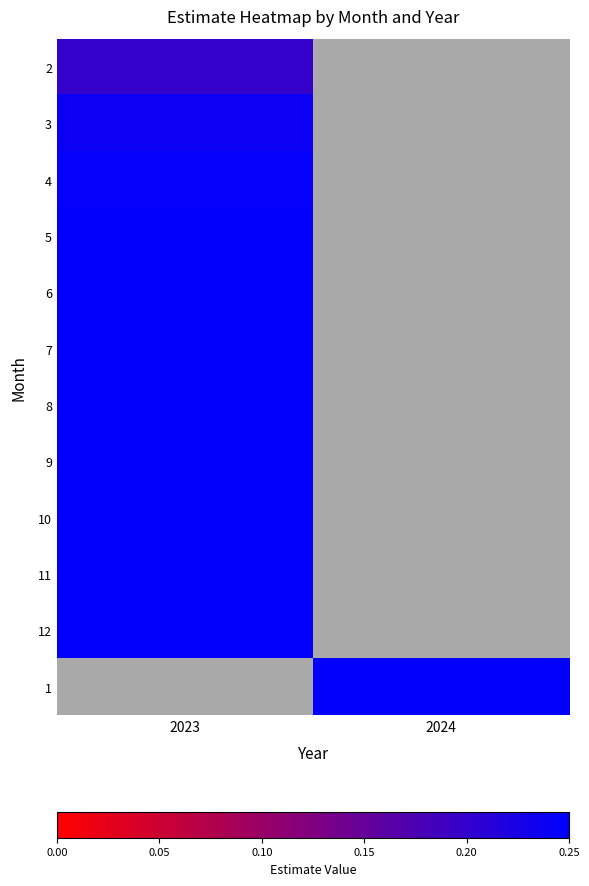

At how many categories does at least one series exceed 0?

2